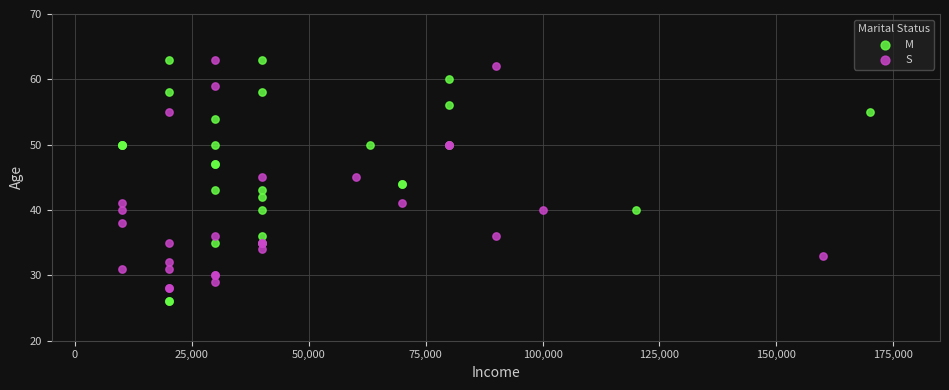

Which series contains the lowest Y value?

M